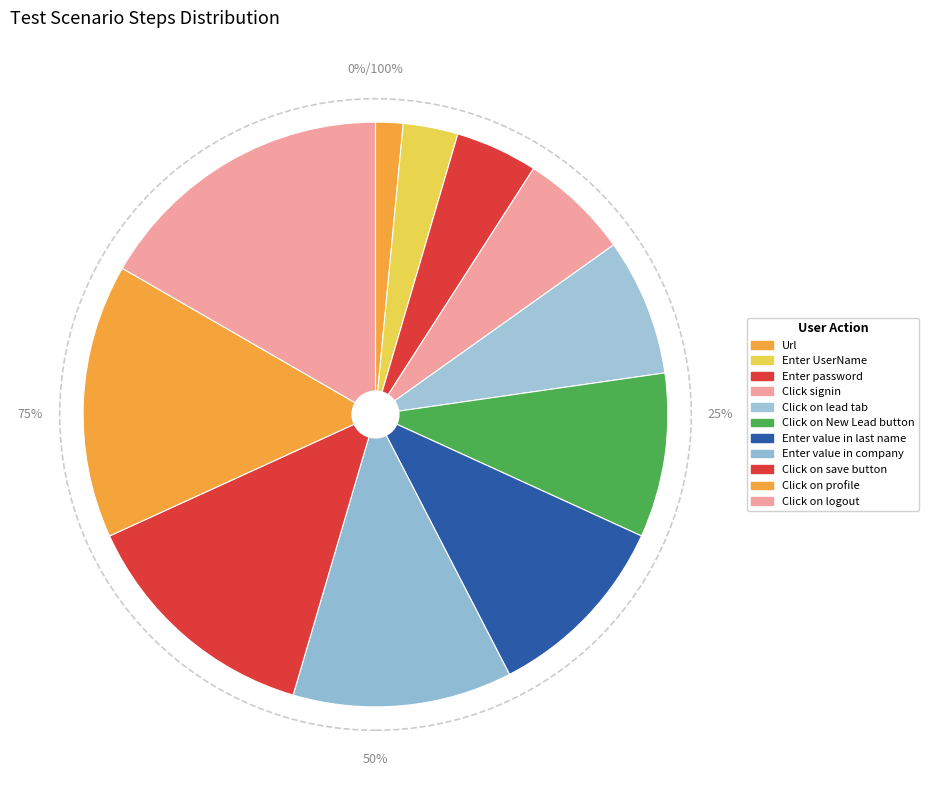

Approximately how many times larger is the value at Click on New Lead button compared to Click on logout?

0.5